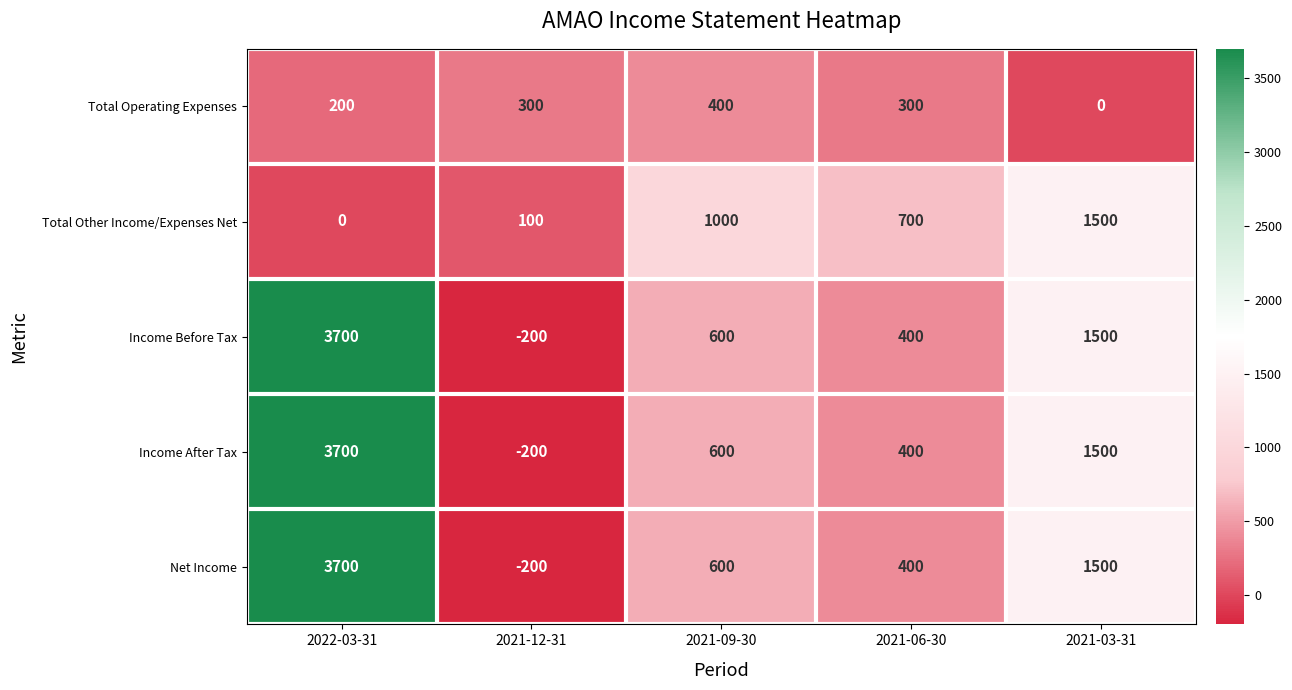

What is the total value across all series at 2021-06-30?

2200